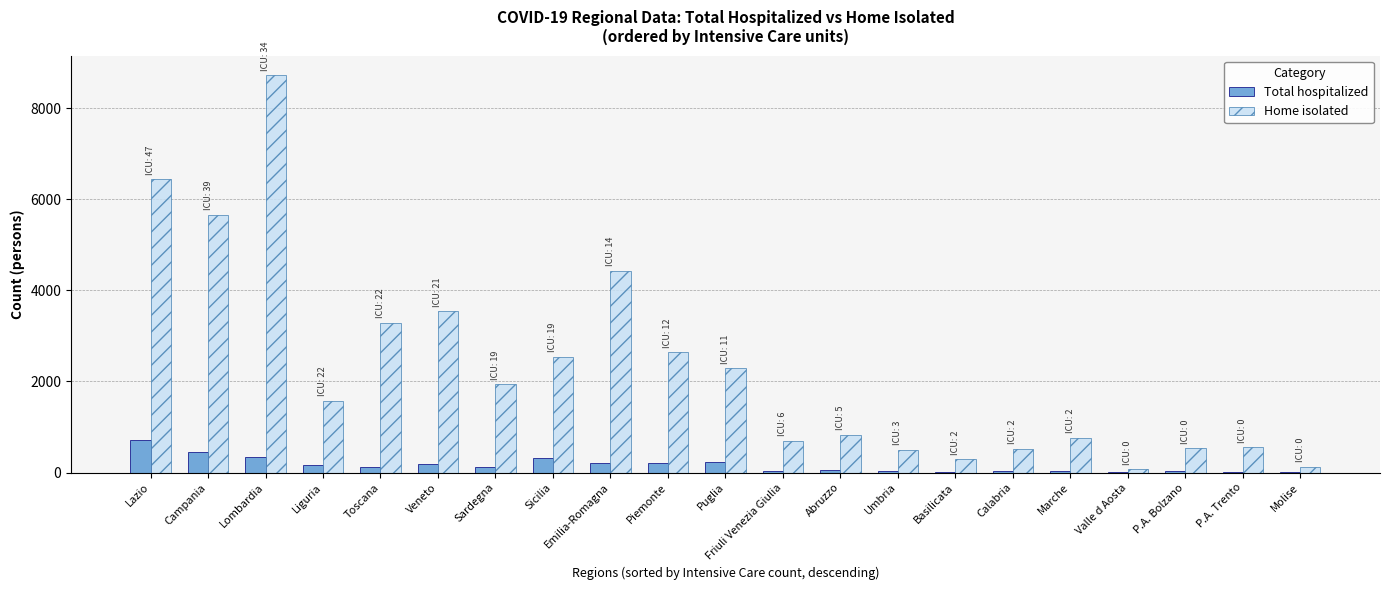

What is the maximum value for Home isolated?

8720